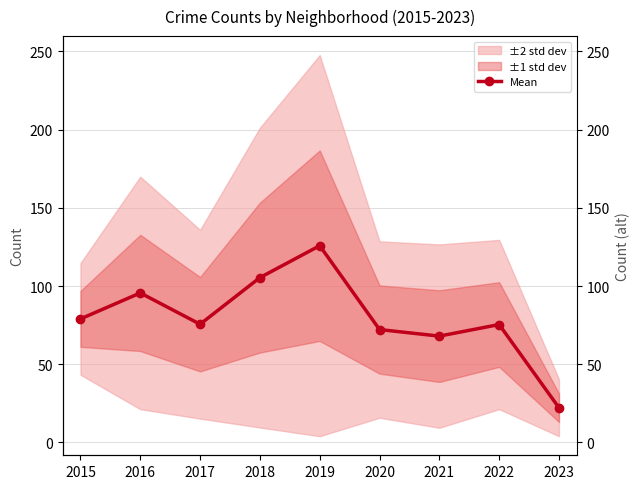

What is the change in value from 2017 to 2022?

-0.2